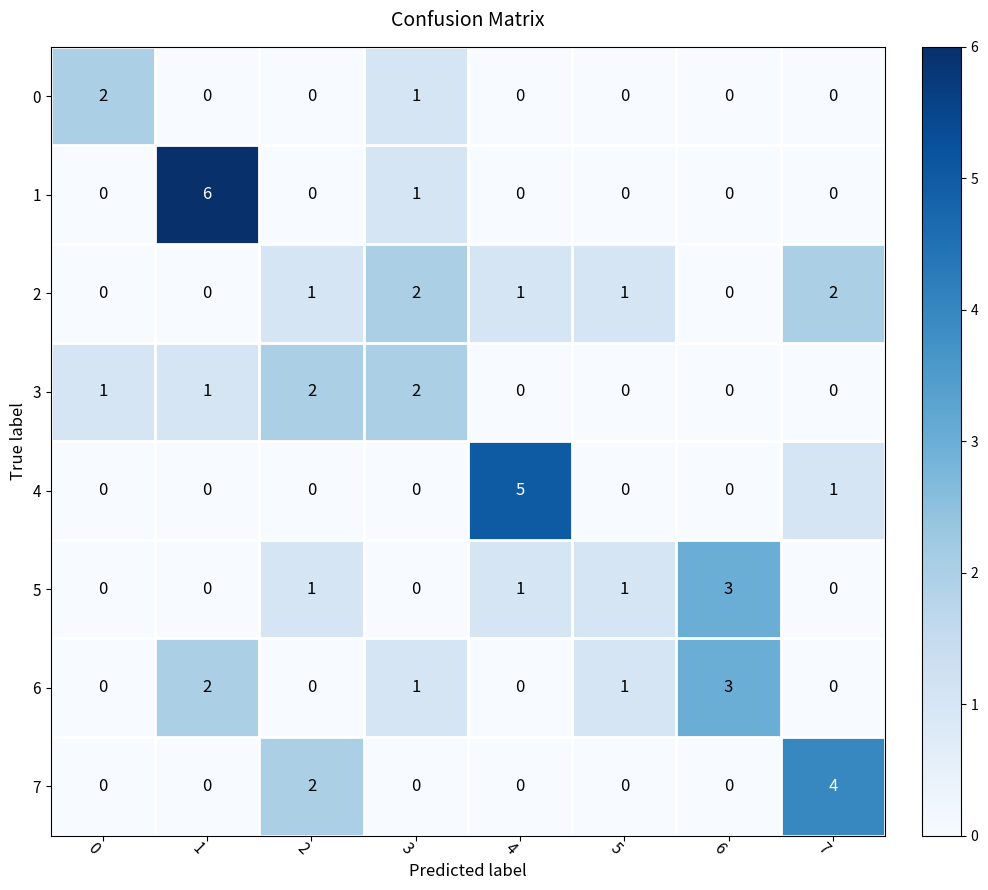

Where is 0 nearest to the value 1?

3